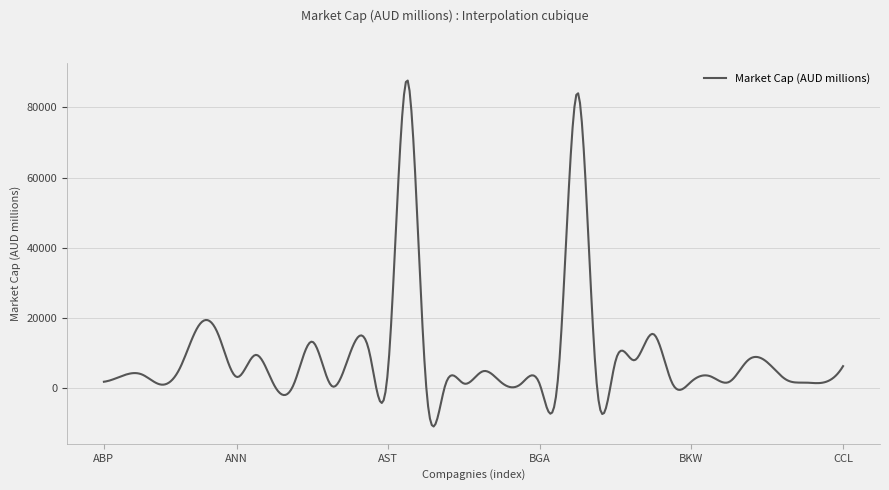

What is the difference between the maximum and minimum values?

98464.9